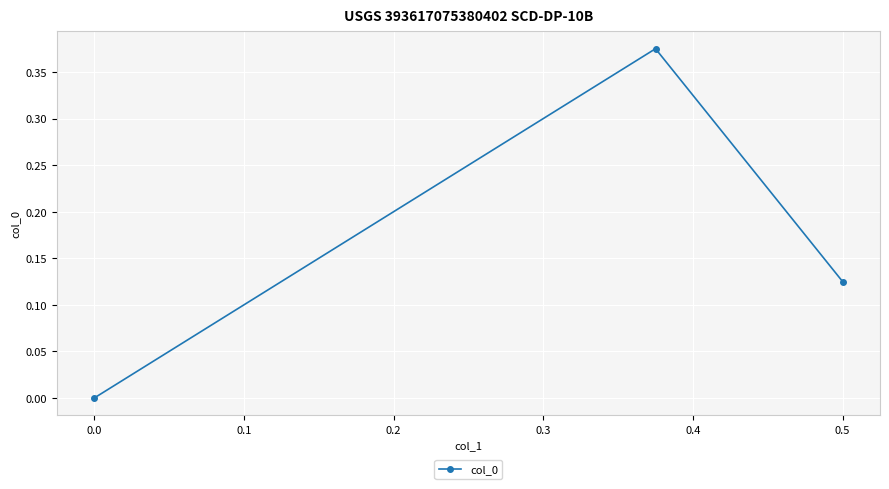

Is it true that the value at 0.0 is 0.2?

False